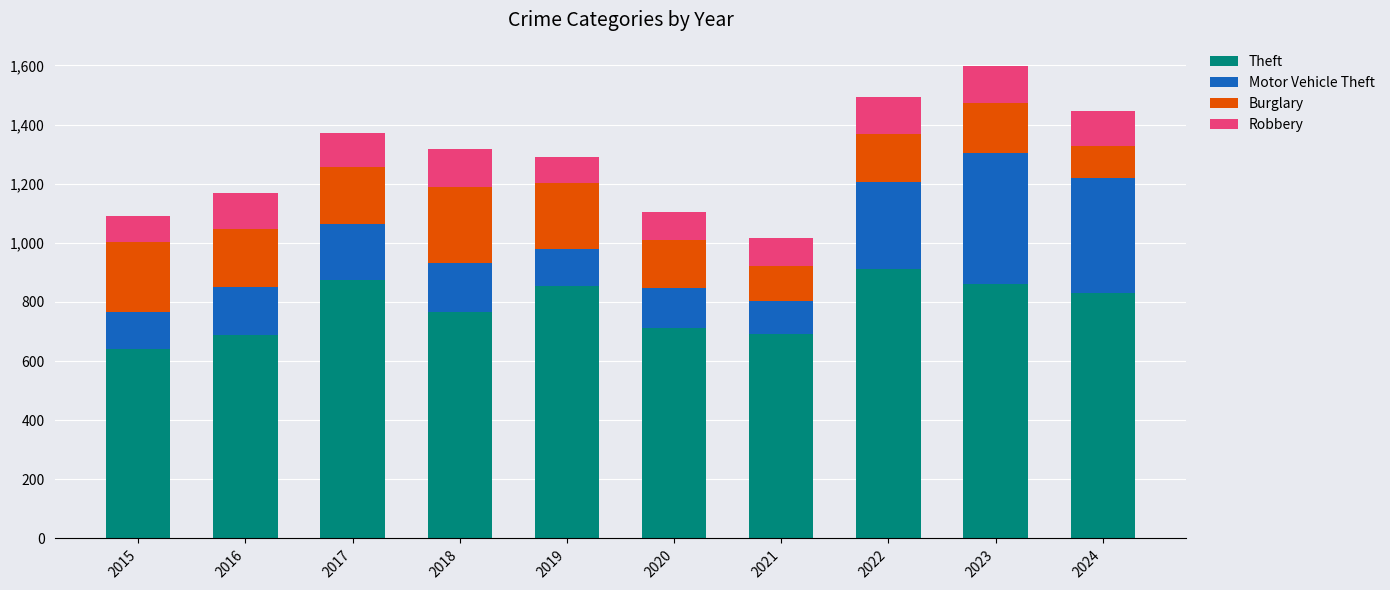

What is the maximum value for Theft?

912